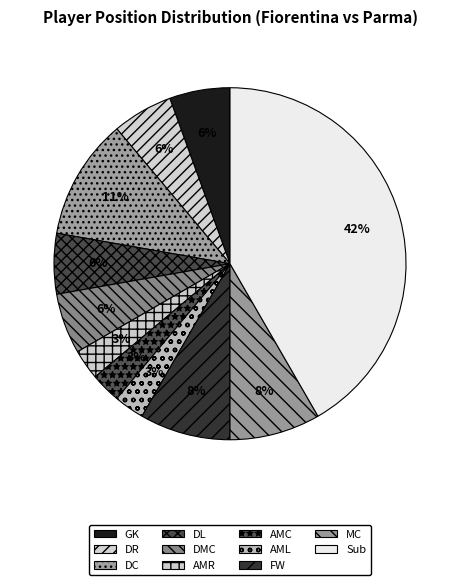

The GK slice represents 1% of the pie. True or false?

False